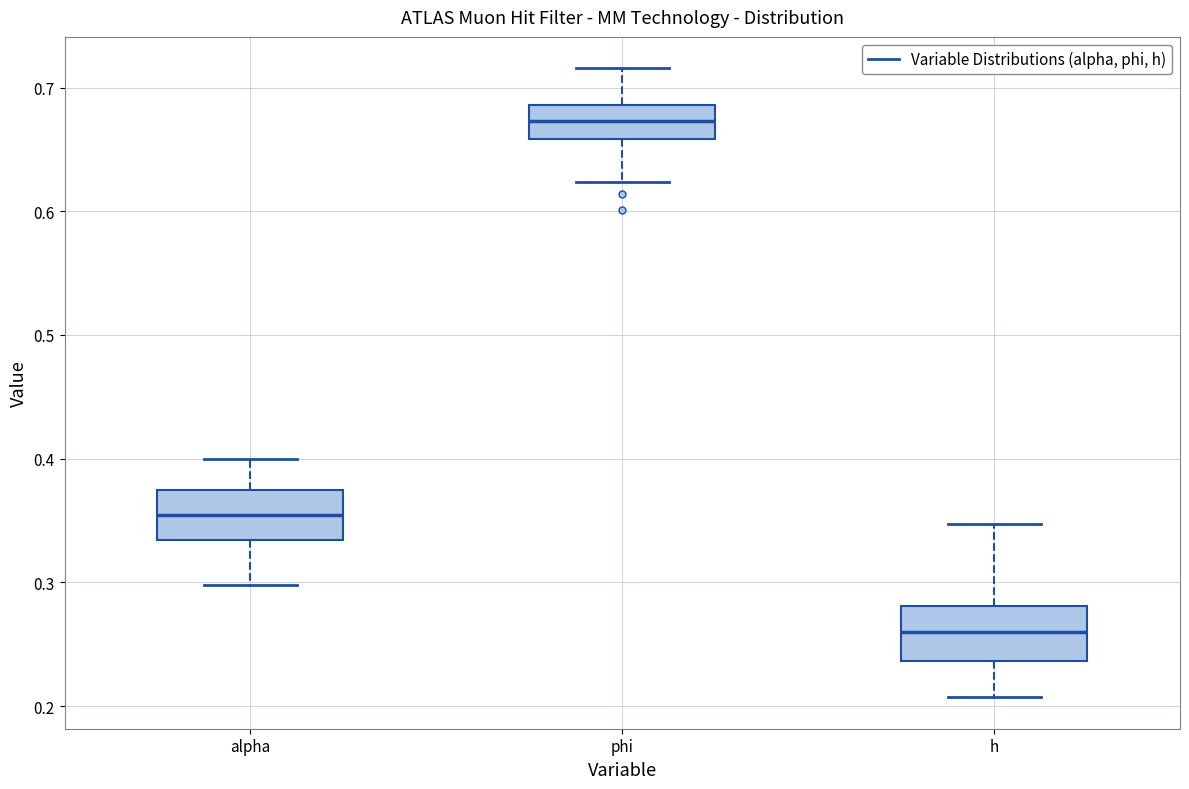

Reading left to right, read every box against the y-axis: the position of its median line, the range the box covers, and the ends of its whiskers. The values are not printed on the chart, so give them approximately, as read against the axis.

alpha: median 0.35, box 0.33 to 0.37, whiskers 0.30 to 0.40
phi: median 0.67, box 0.66 to 0.69, whiskers 0.62 to 0.72
h: median 0.26, box 0.24 to 0.28, whiskers 0.21 to 0.35